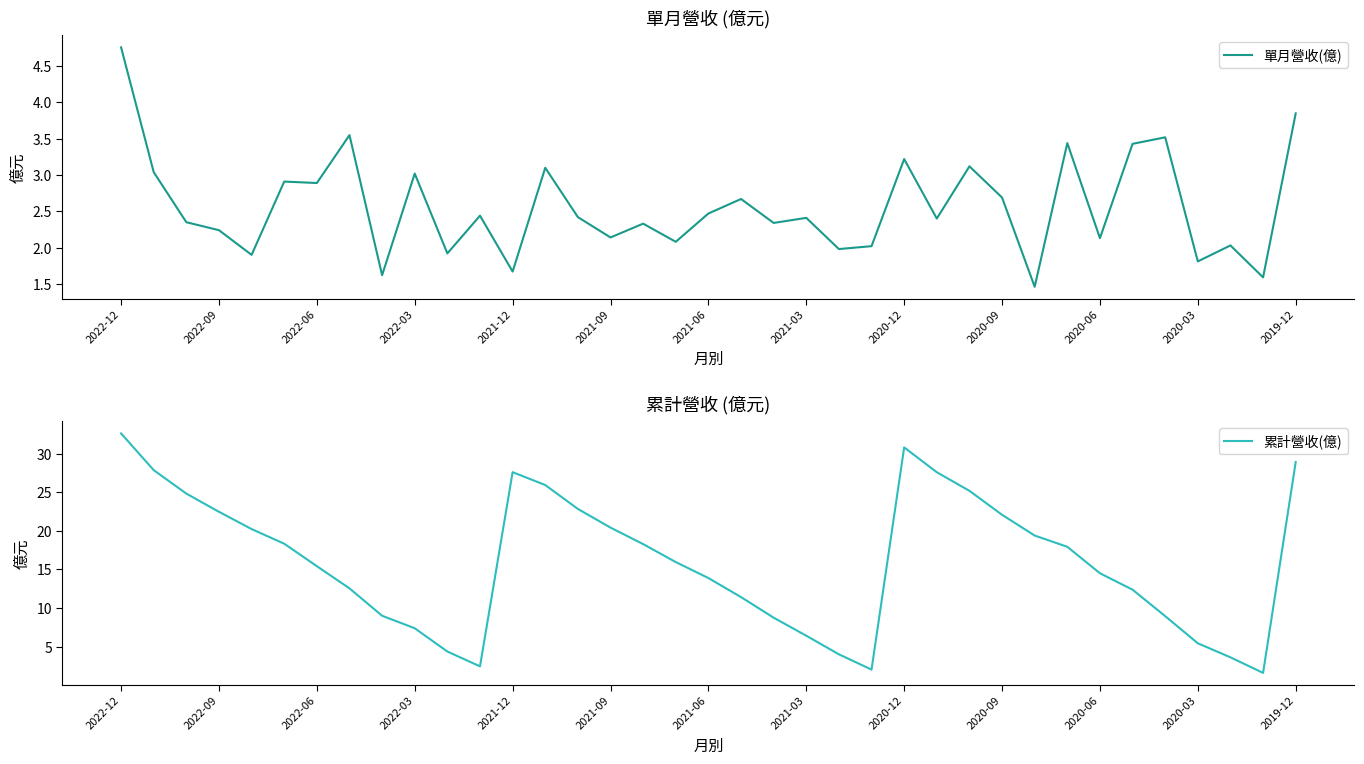

What is the sum of all 單月營收(億) values?

95.0